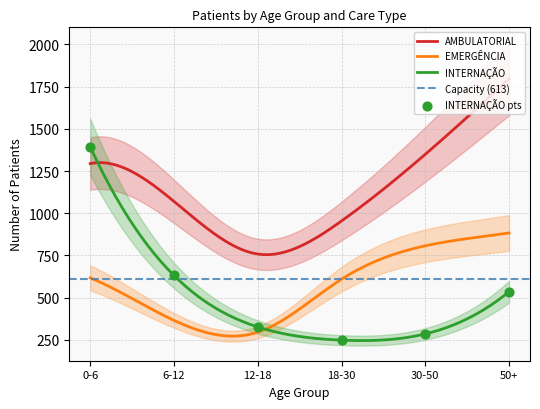

What is the total value across all series at 18-30?

1811